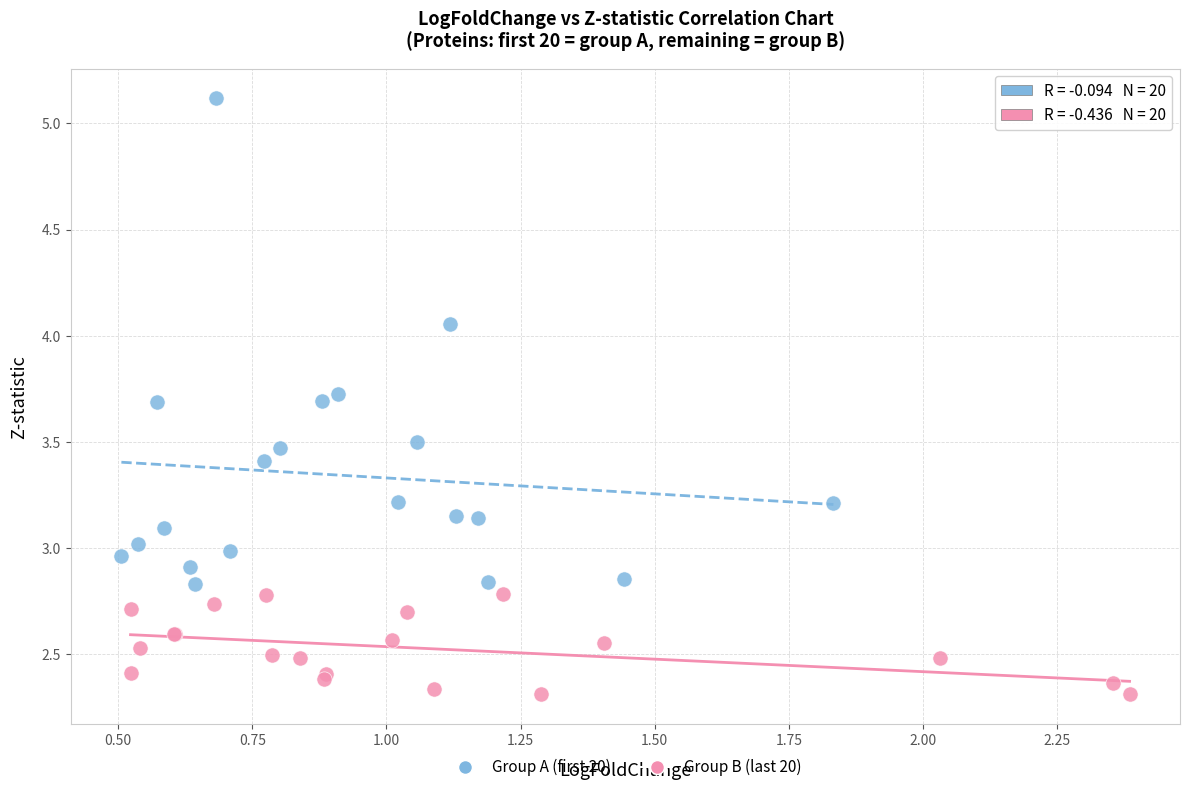

Which series has the widest spread of Y values?

Group A (first 20)